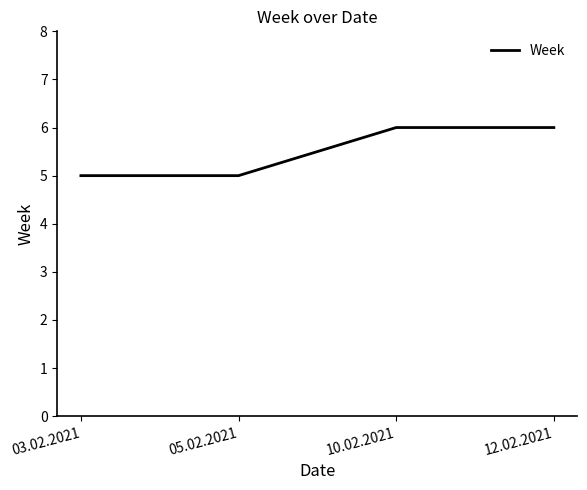

Which has a higher value, 10.02.2021 or 05.02.2021?

10.02.2021